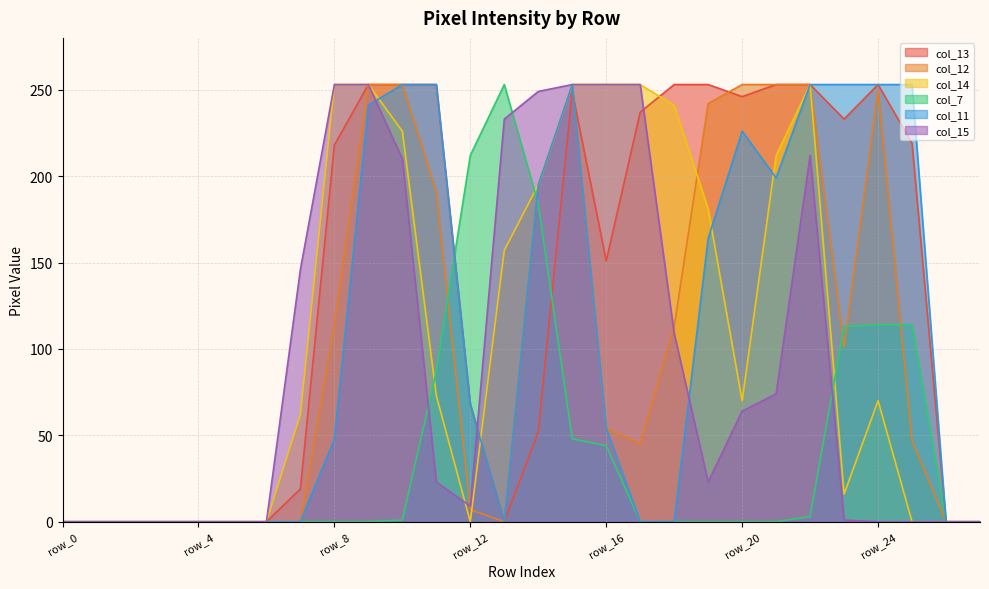

Does the chart have visible grid lines?

Yes